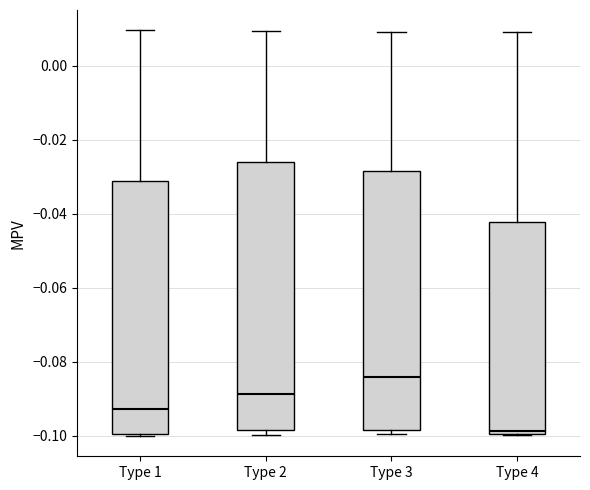

Reading left to right, read every box against the y-axis: the position of its median line, the range the box covers, and the ends of its whiskers. The values are not printed on the chart, so give them approximately, as read against the axis.

Type 1: median -0.092, box -0.100 to -0.032, whiskers -0.100 to 0.010
Type 2: median -0.088, box -0.098 to -0.026, whiskers -0.100 to 0.010
Type 3: median -0.084, box -0.098 to -0.028, whiskers -0.100 to 0.010
Type 4: median -0.098, box -0.100 to -0.042, whiskers -0.100 to 0.008